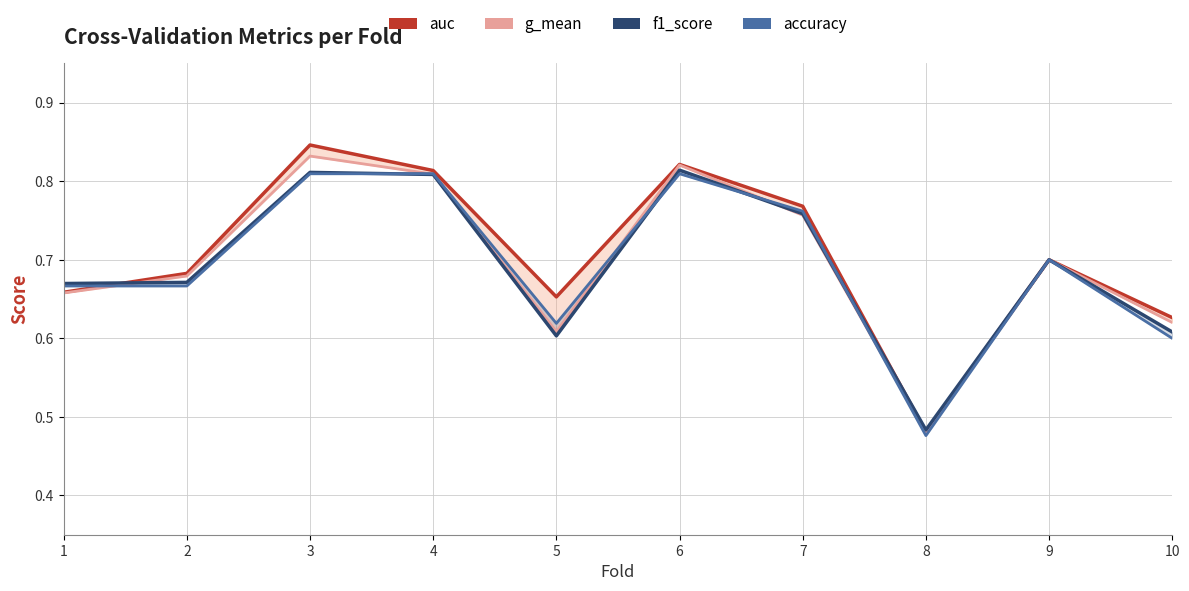

At which category is the sum across all series the highest?

3